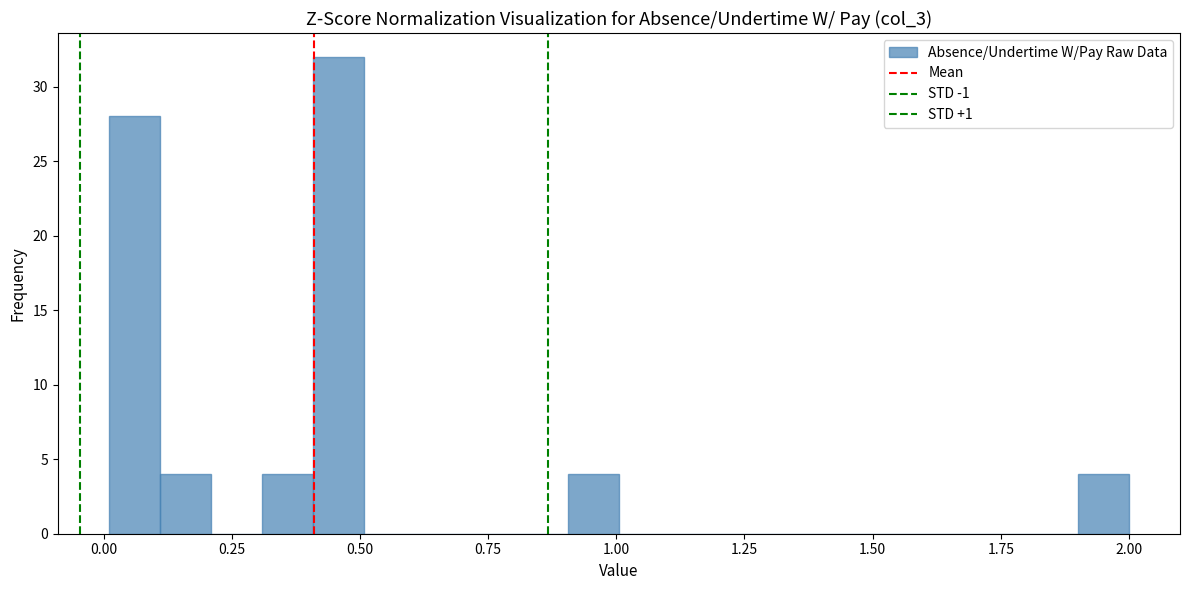

Read against the x-axis, roughly where is the centre of the tallest bar?

0.45